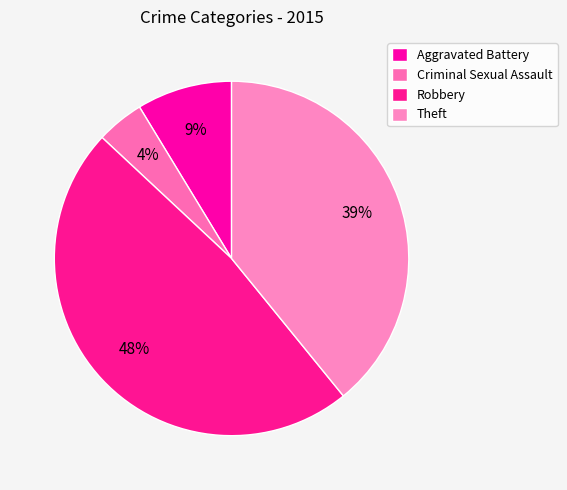

Does any single category account for the majority?

No